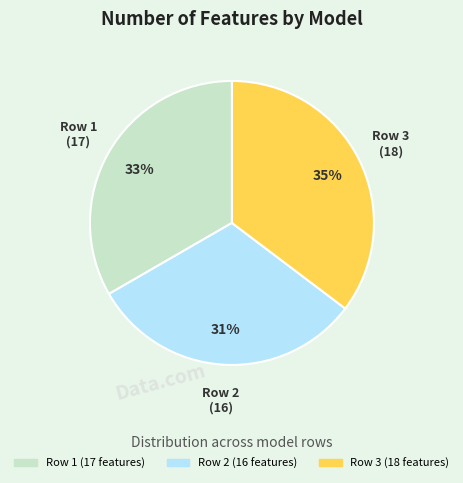

Does Row 2 represent more than half of the total?

No